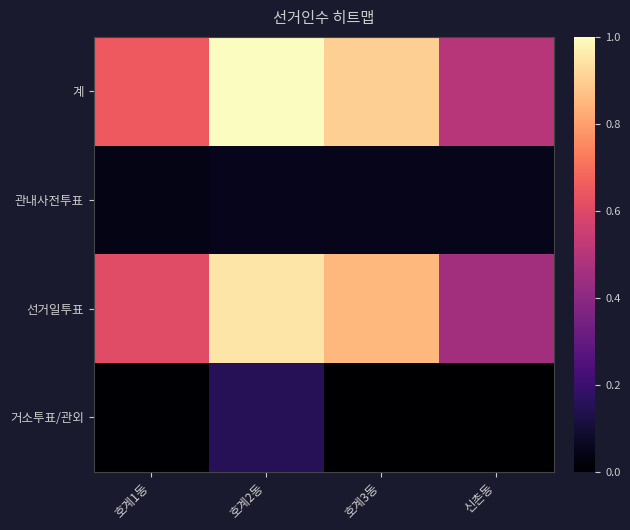

Reading left to right, extract all data points from this chart.

계: 호계1동=0.6	호계2동=1.0	호계3동=0.9	신촌동=0.5
관내사전투표: 호계1동=0.0	호계2동=0.1	호계3동=0.0	신촌동=0.0
선거일투표: 호계1동=0.6	호계2동=0.9	호계3동=0.9	신촌동=0.5
거소투표/관외: 호계1동=0.0	호계2동=0.2	호계3동=0.0	신촌동=0.0